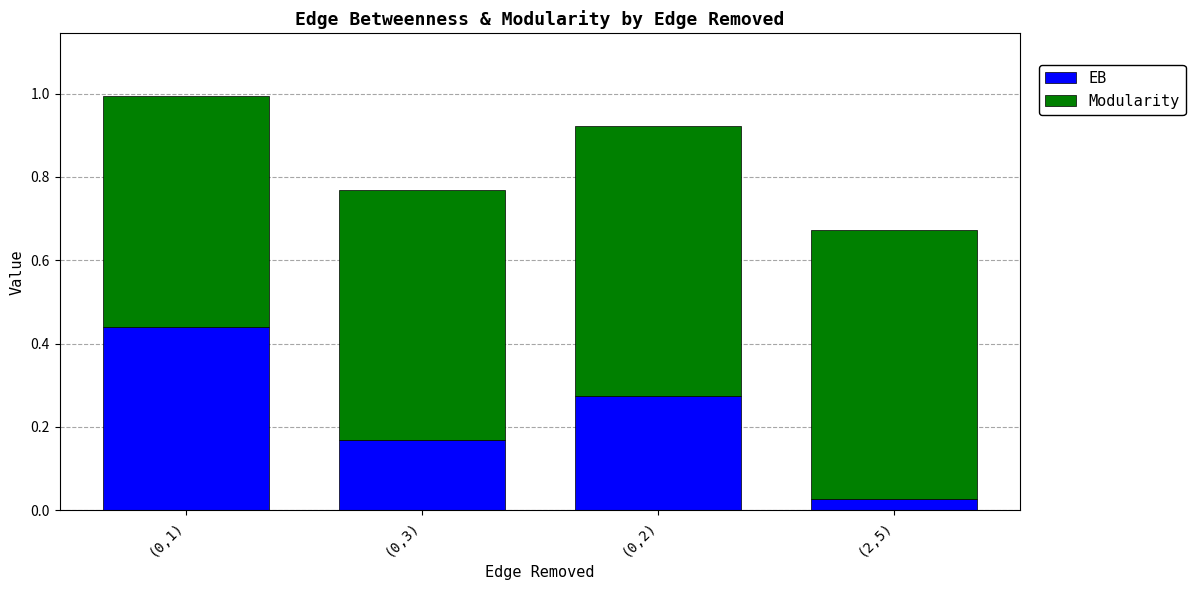

The value of EB at (0,3) is 0.1. True or false?

False